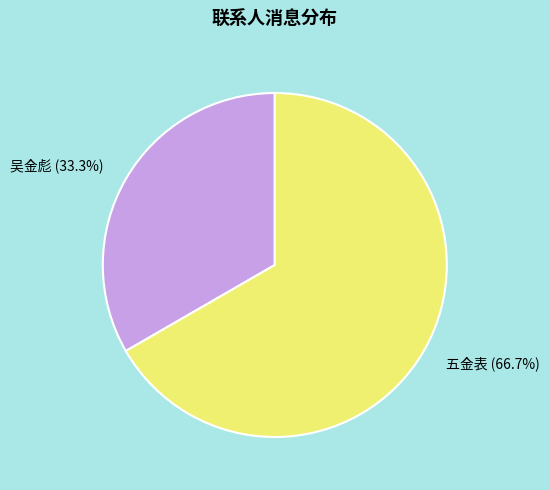

True or false: 五金表 accounts for 79% of the total.

False